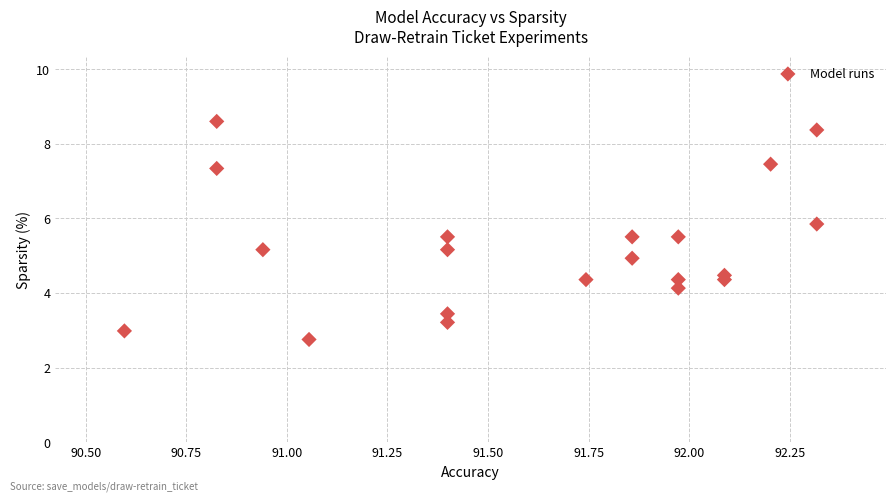

What is the range of X values (max minus min)?

1.7